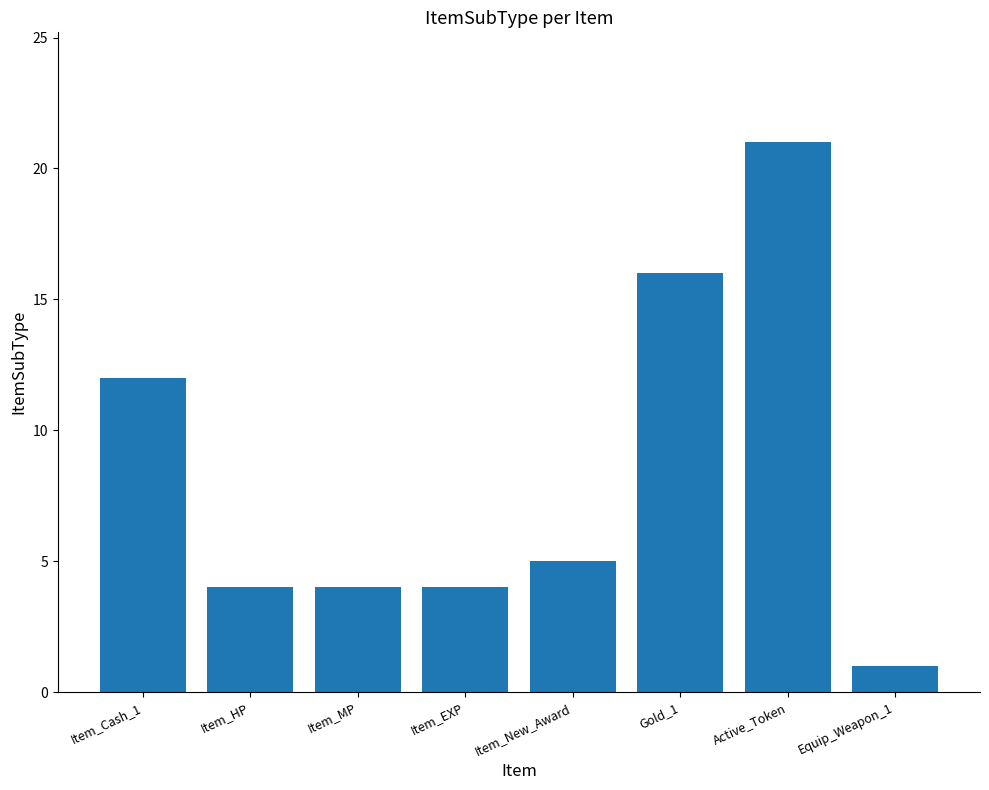

What position from the left is Equip_Weapon_1?

8